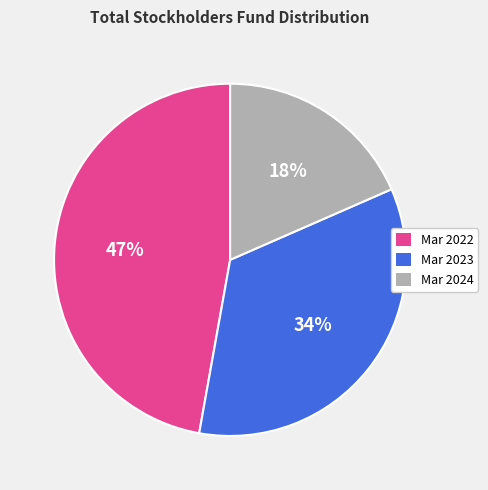

What is the largest slice in the pie chart?

Mar 2022